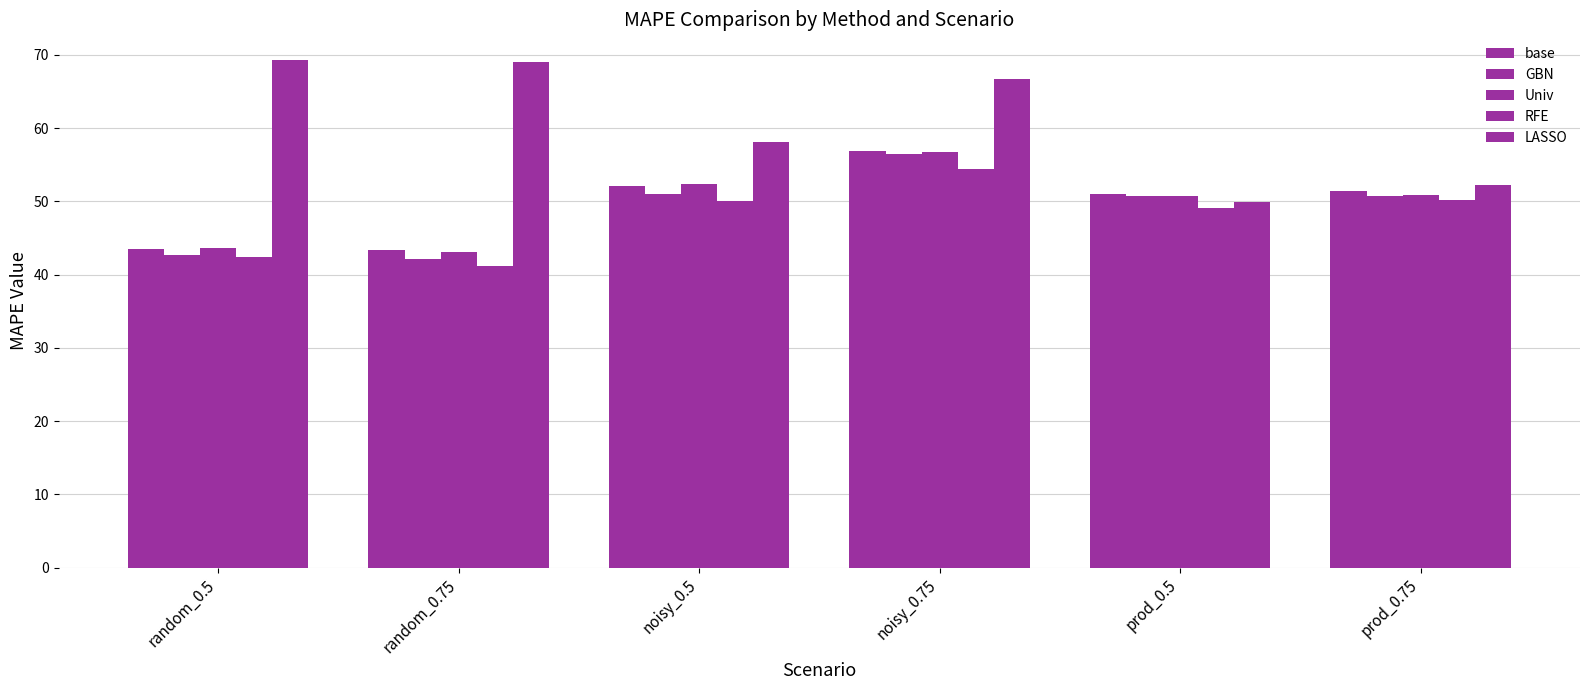

How many distinct data groups are displayed?

5